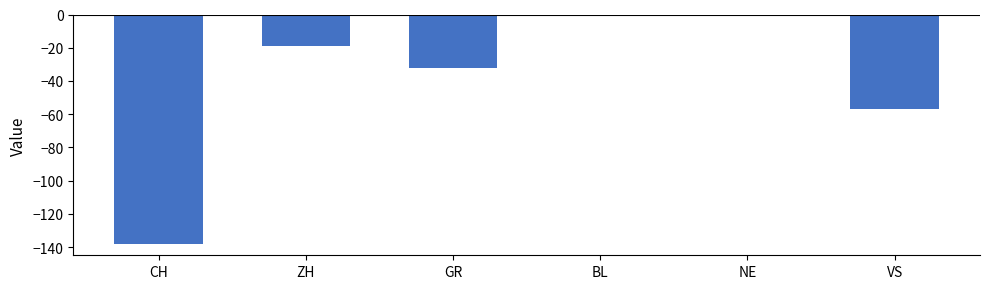

Where is the data nearest to the value -69?

VS